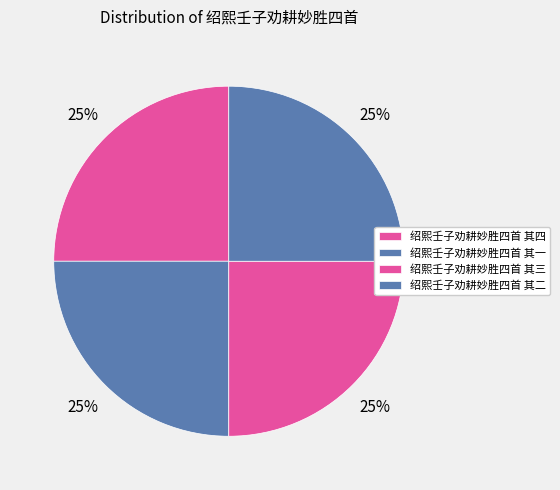

Count the number of slices in the pie.

4